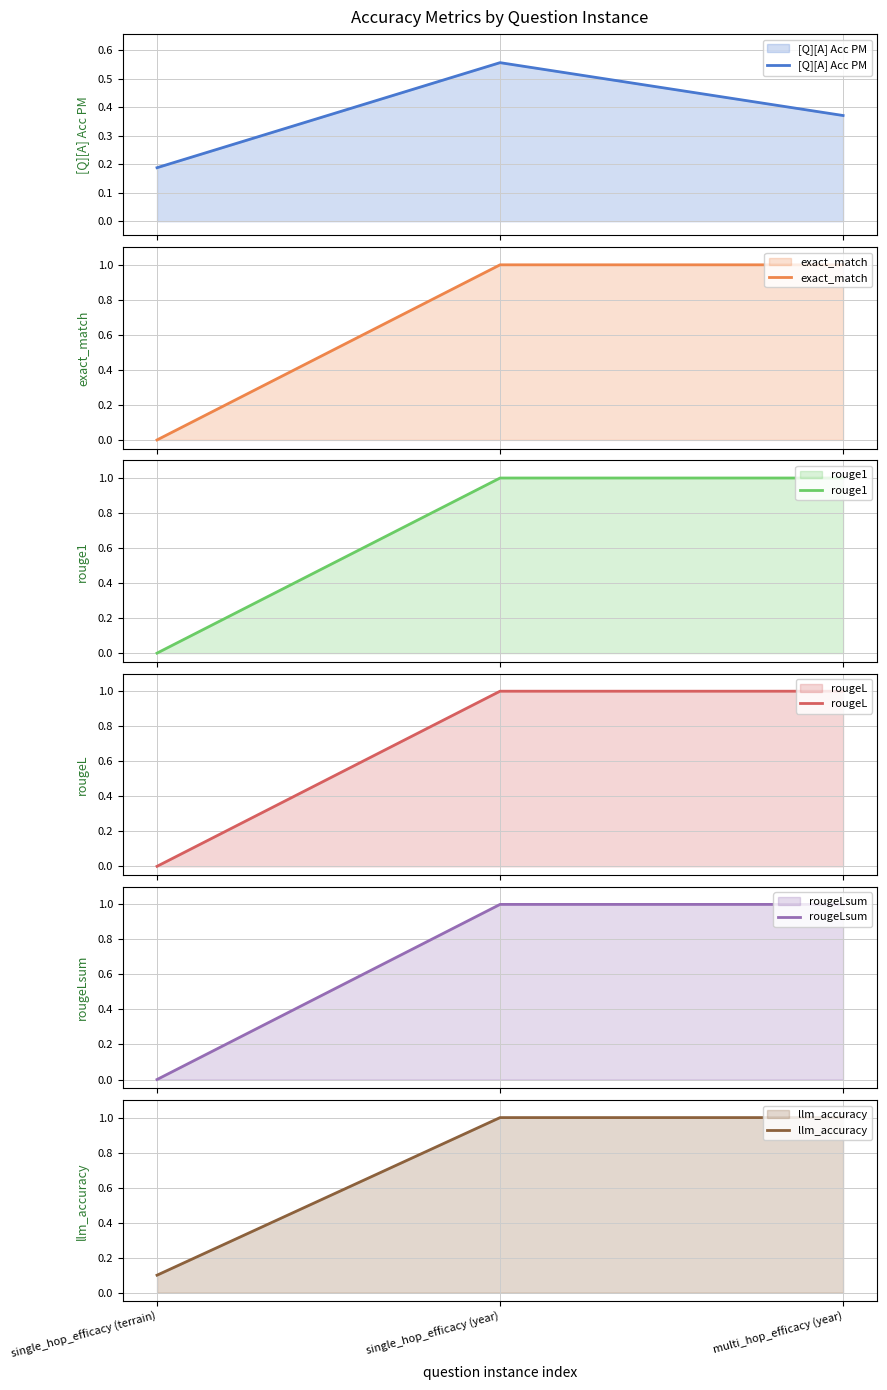

At how many categories does at least one series exceed 0?

3